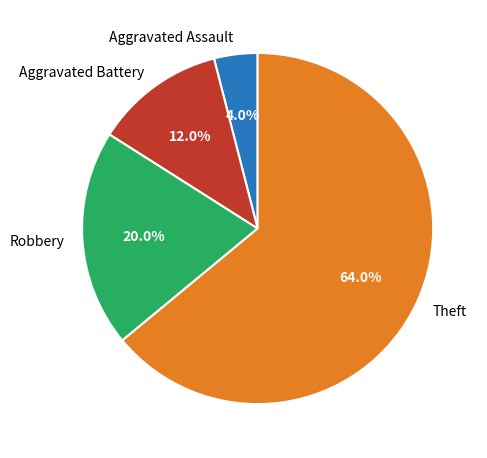

What percentage is the Aggravated Battery slice, to the nearest percent?

12%